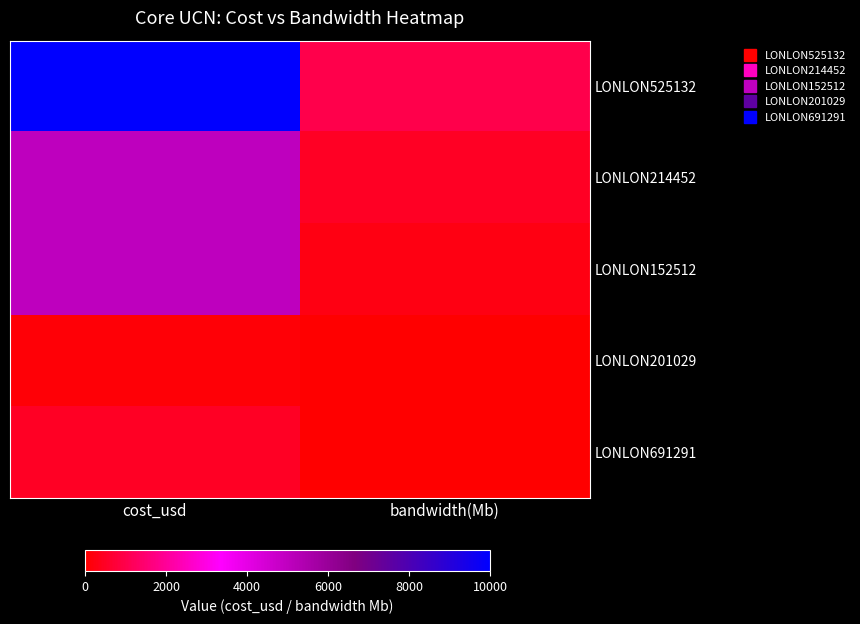

How many series are shown in this chart?

5